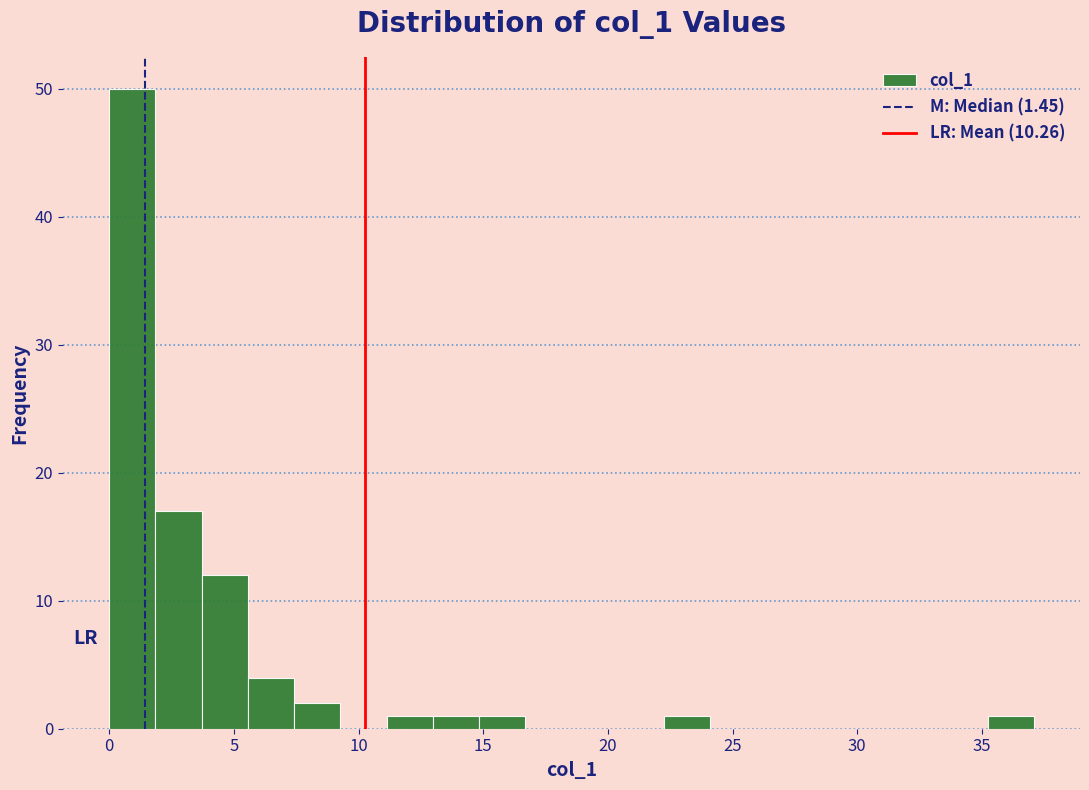

Read against the x-axis, roughly where is the centre of the tallest bar?

1.0